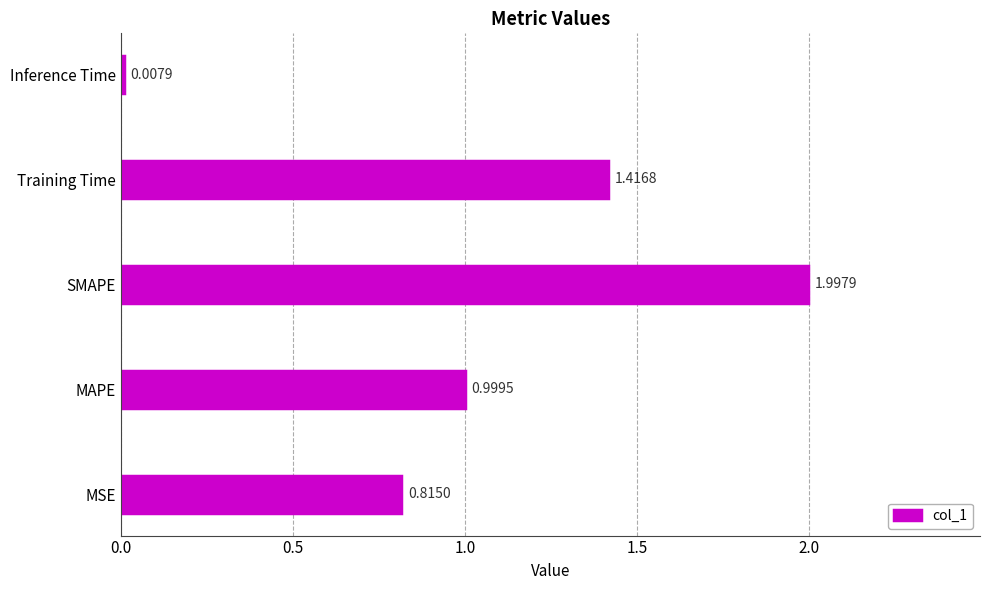

Rank the categories by value from highest to lowest.

SMAPE, Training Time, MAPE, MSE, Inference Time